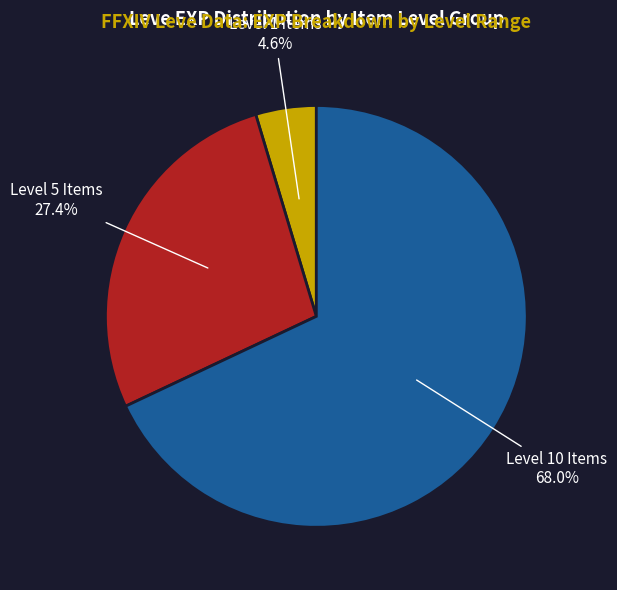

Is there any slice that represents more than half of the pie?

Yes